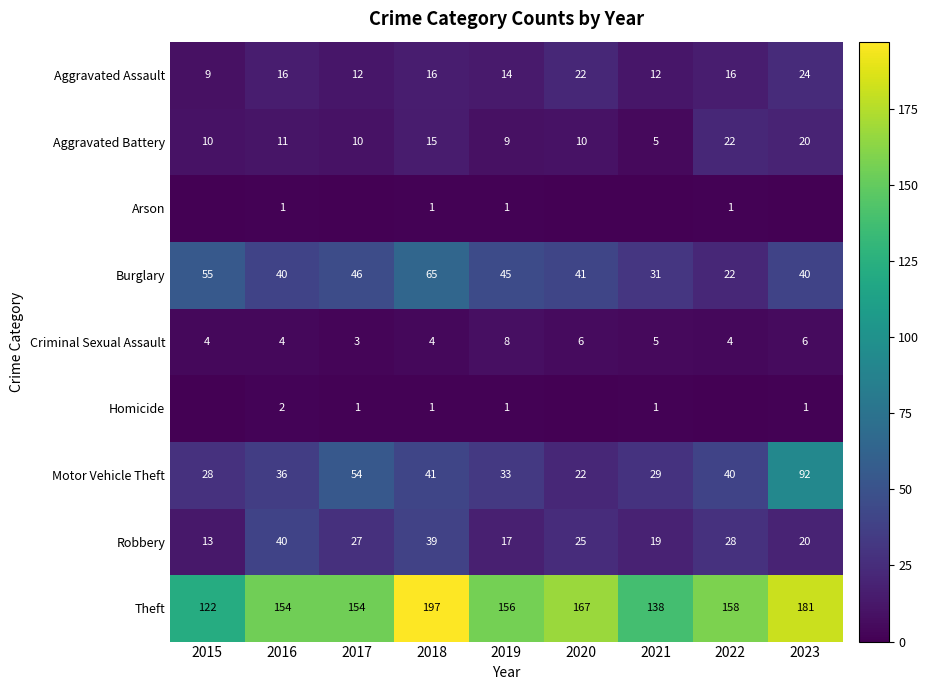

Rank the categories by Motor Vehicle Theft value from lowest to highest.

2020, 2015, 2021, 2019, 2016, 2022, 2018, 2017, 2023